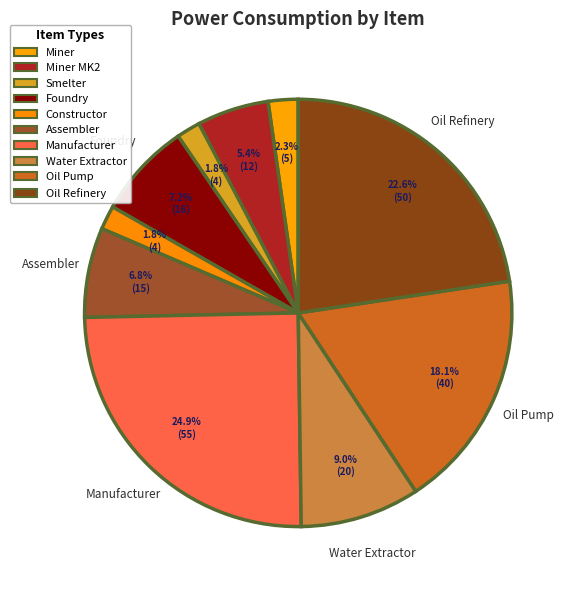

How many segments does this pie chart have?

10